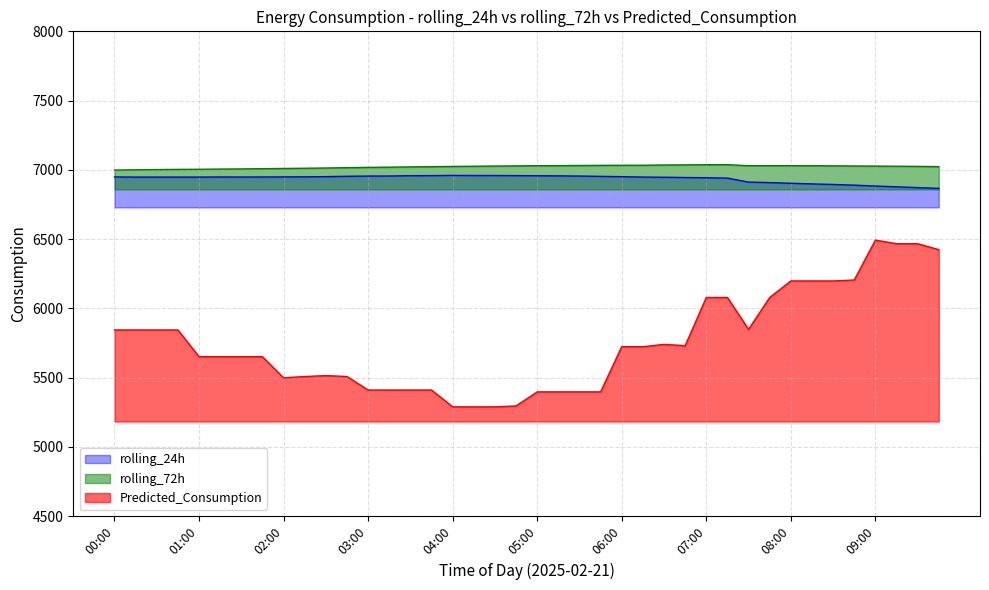

How many data points in Predicted_Consumption are less than 5723?

20